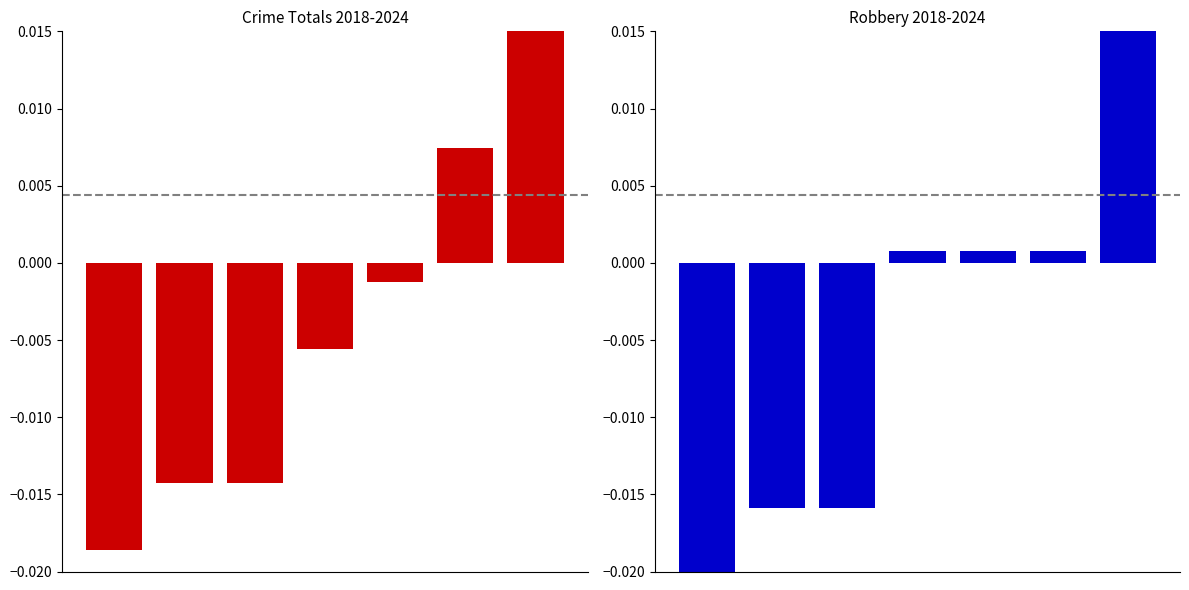

Are the bars grouped side by side (vs. stacked)?

Yes